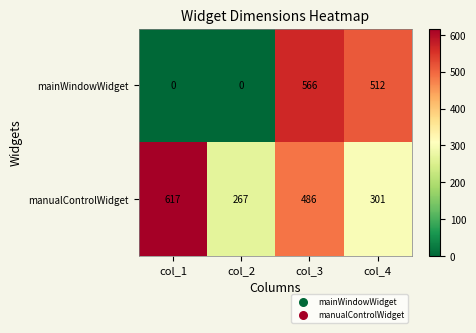

What is the total value across all series at col_2?

267